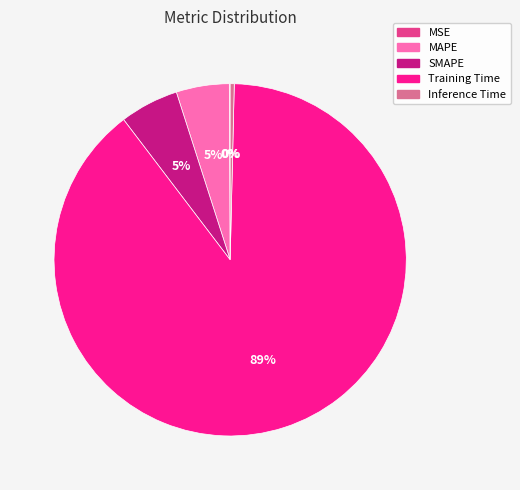

What is the largest slice in the pie chart?

Training Time